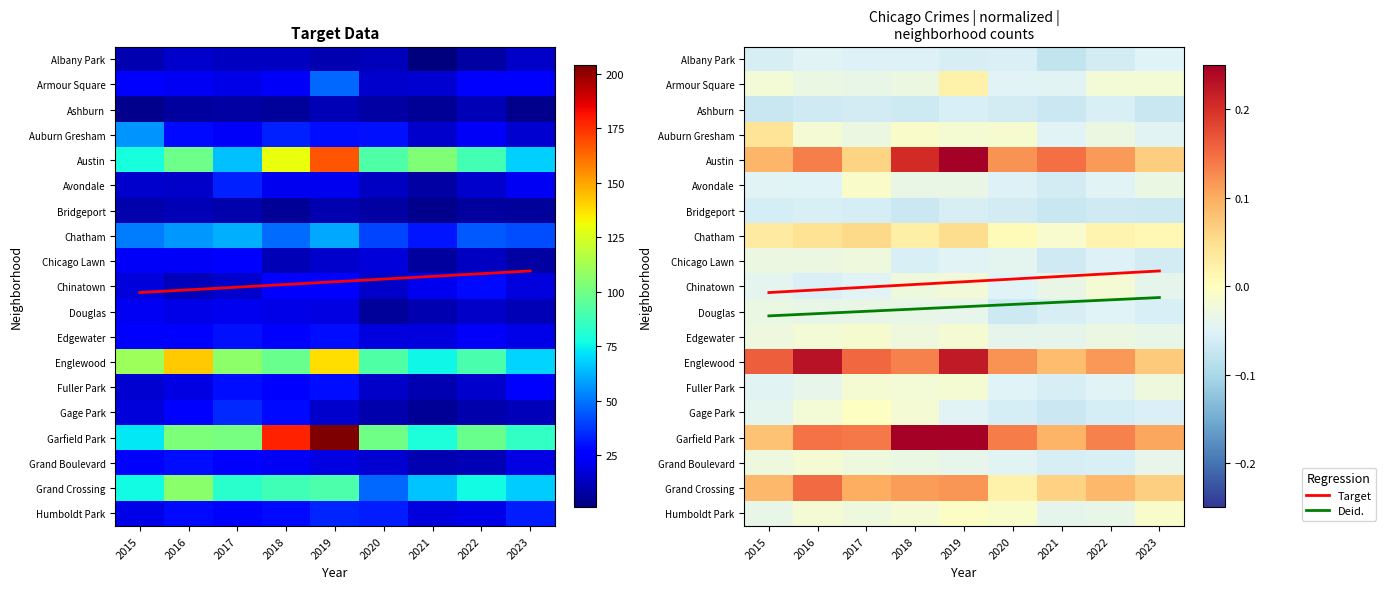

Rank the series by their maximum value, from lowest to highest.

Bridgeport, Ashburn, Albany Park, Douglas, Chicago Lawn, Chinatown, Fuller Park, Grand Boulevard, Edgewater, Avondale, Humboldt Park, Gage Park, Armour Square, Auburn Gresham, Chatham, Grand Crossing, Englewood, Austin, Garfield Park